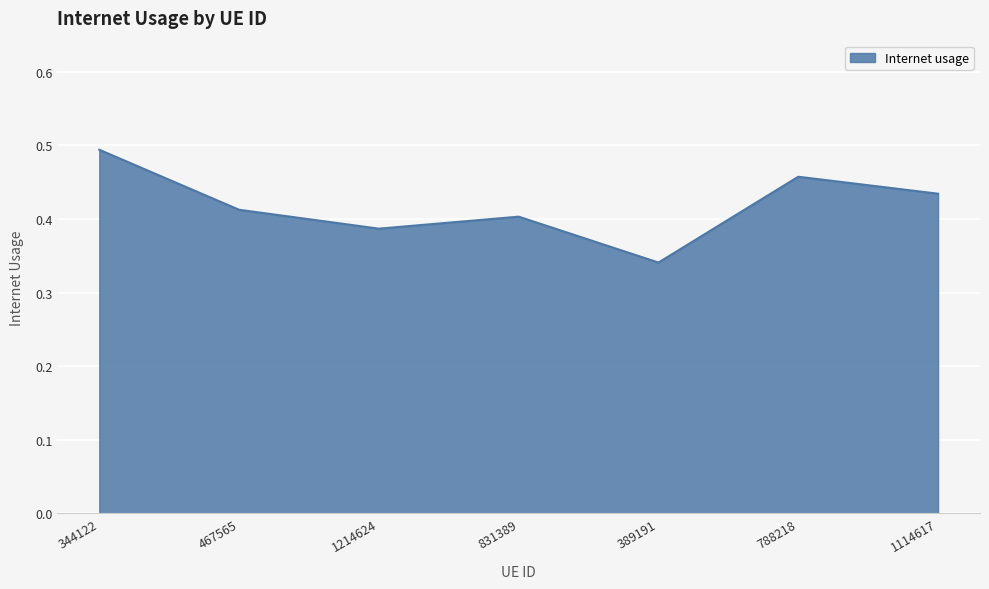

The value at 831389 is 0.6. True or false?

False